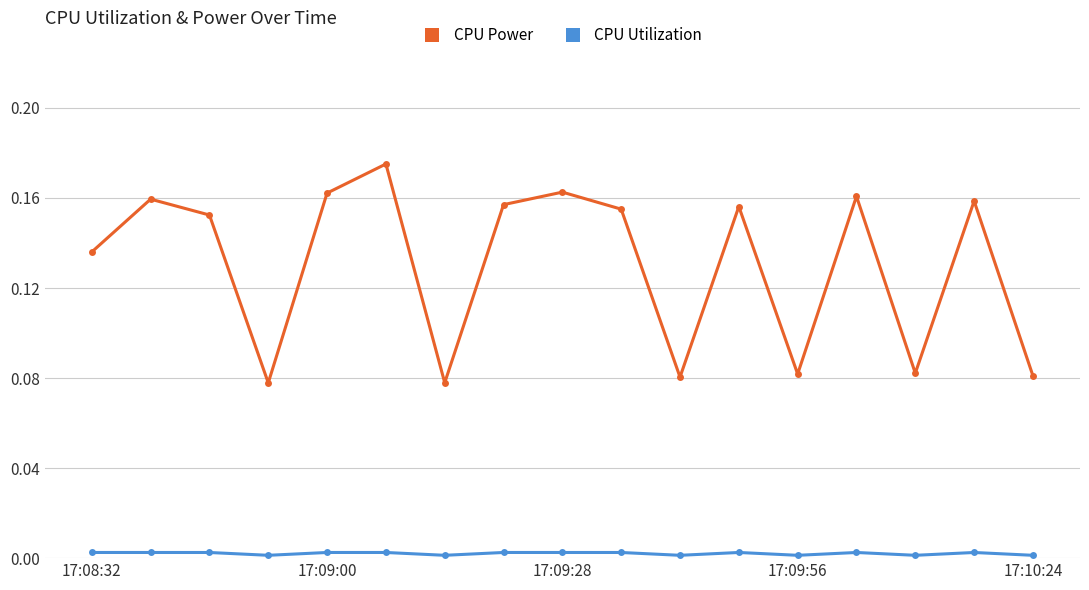

Does the chart display data point markers on the line(s)?

Yes